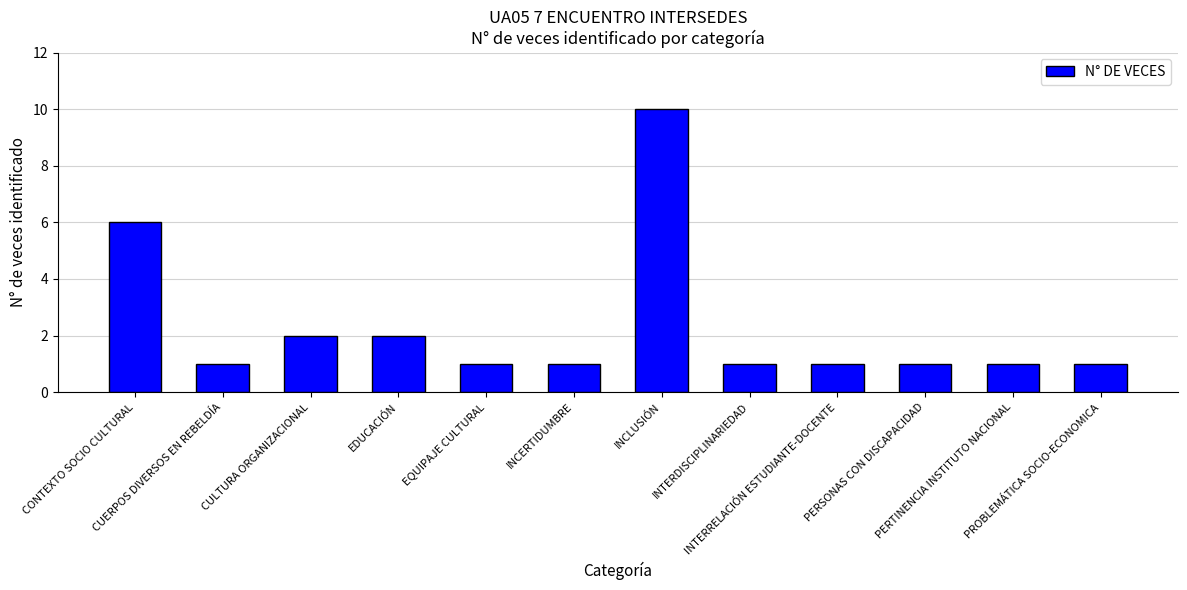

What is the difference between the maximum and minimum values?

9